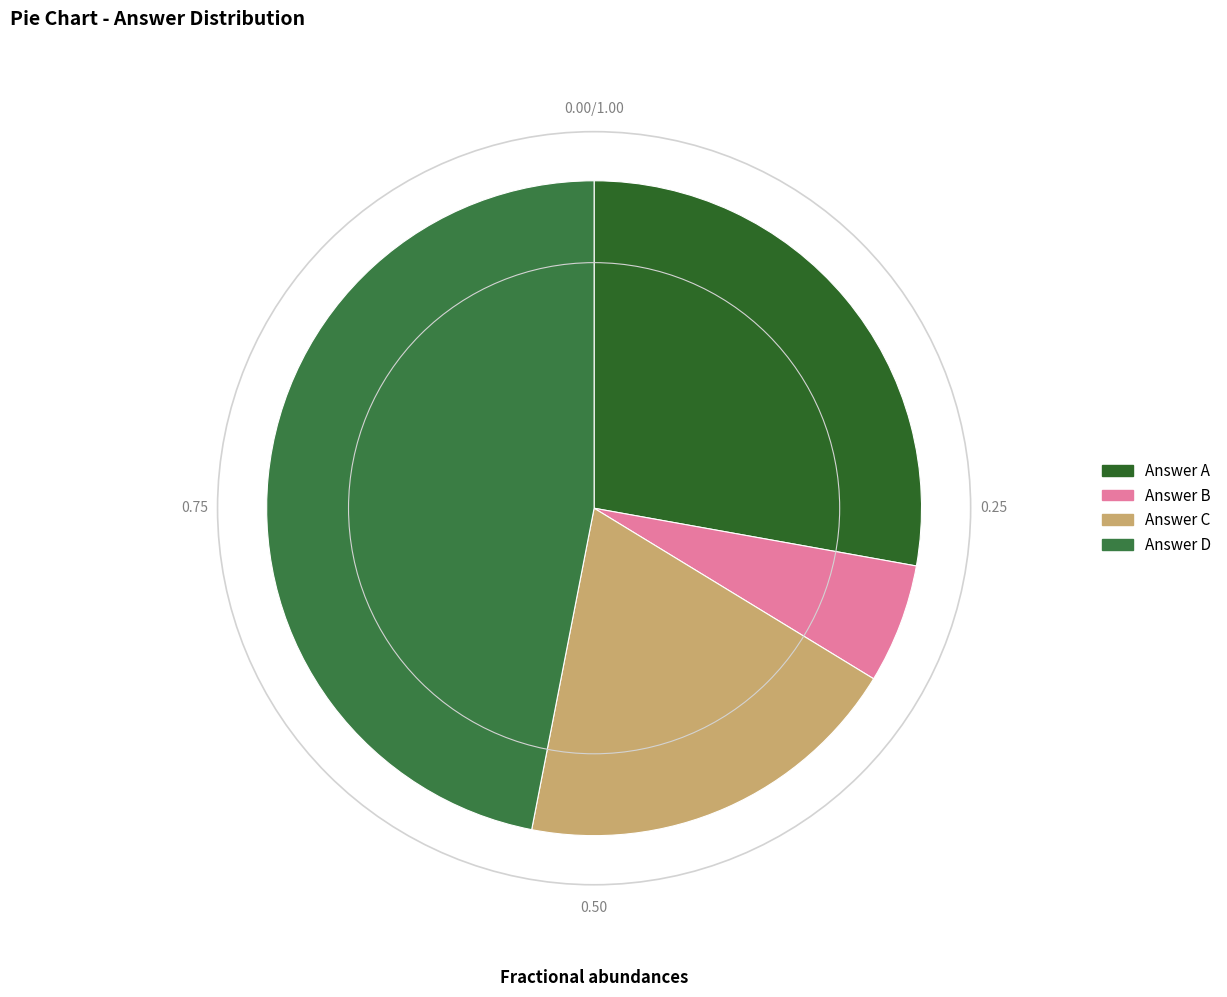

Count the number of slices in the pie.

4